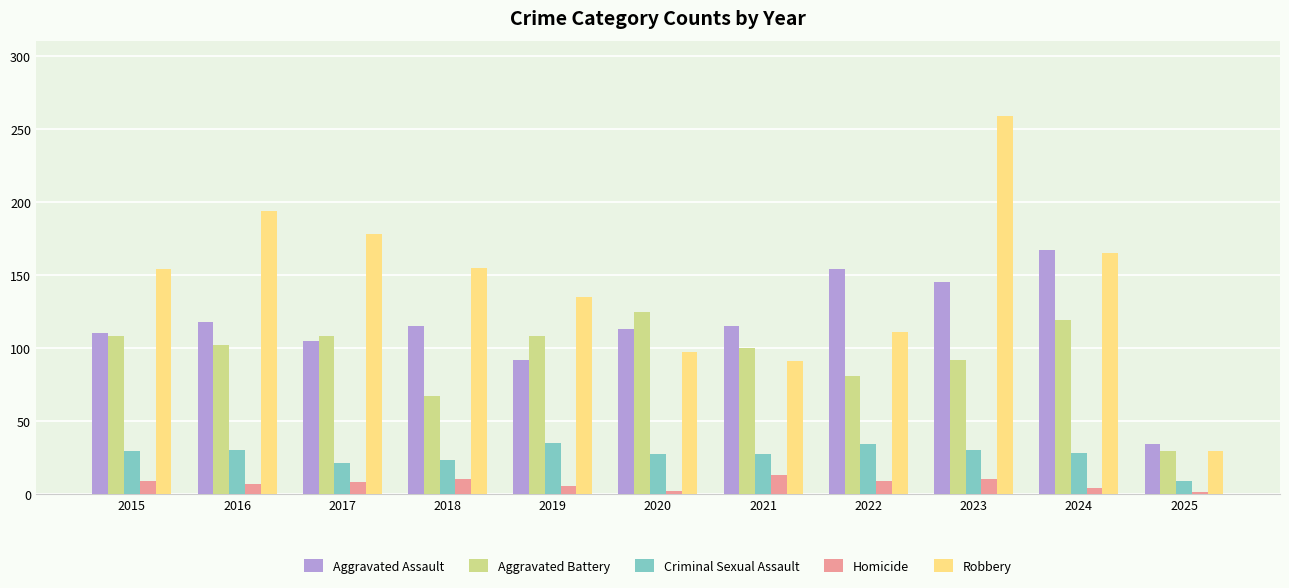

What is the average value of the Aggravated Assault series?

115